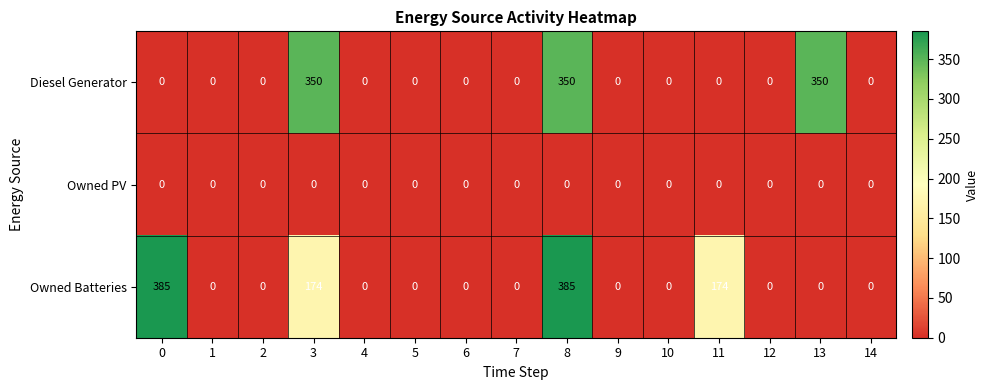

True or false: Owned Batteries has a value of 155 at 8.

False